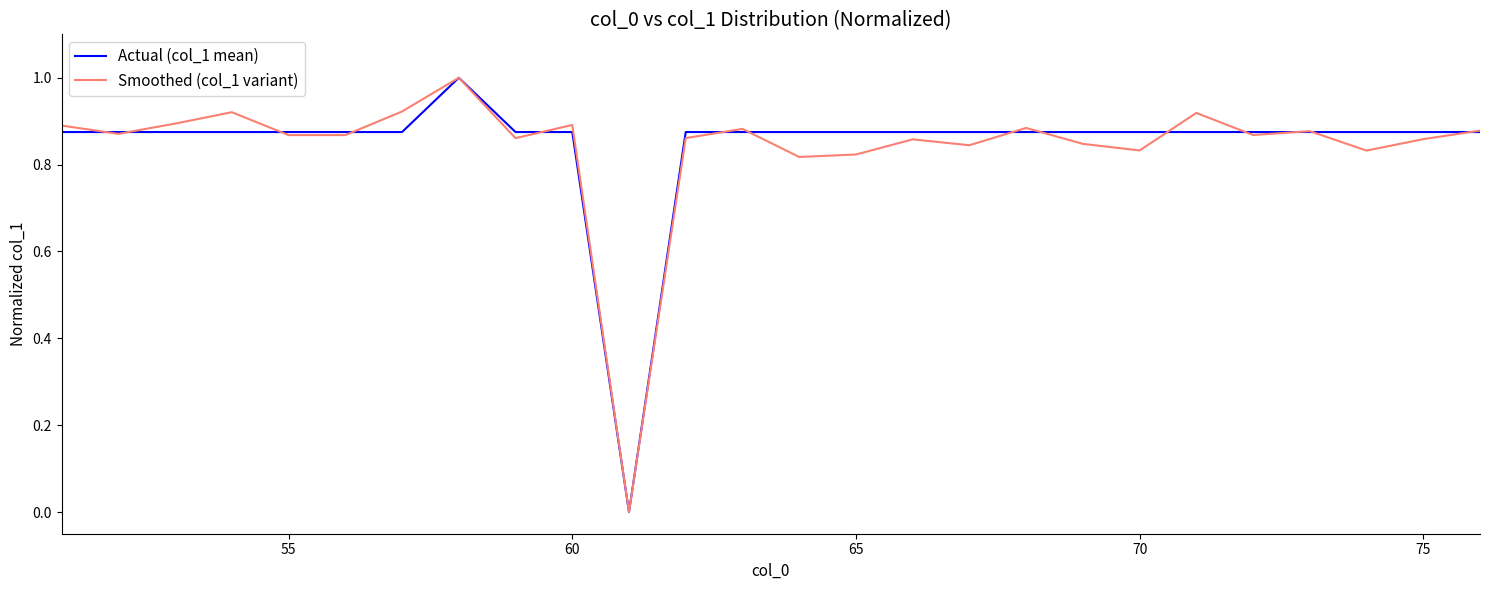

What is the maximum value shown in the chart?

1.0